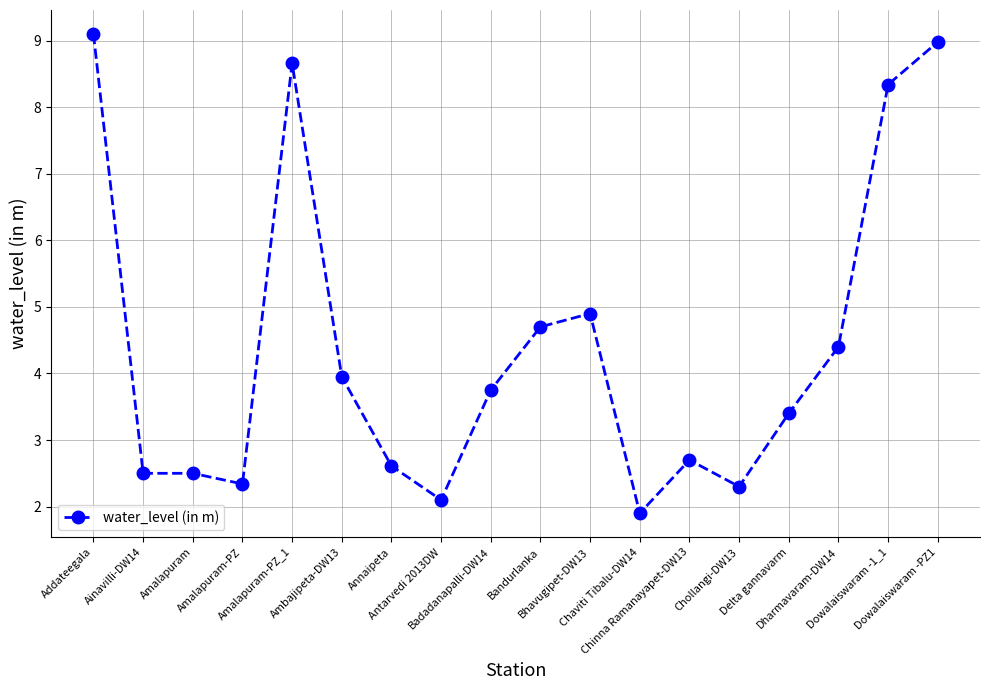

What is the minimum value shown in the chart?

1.9